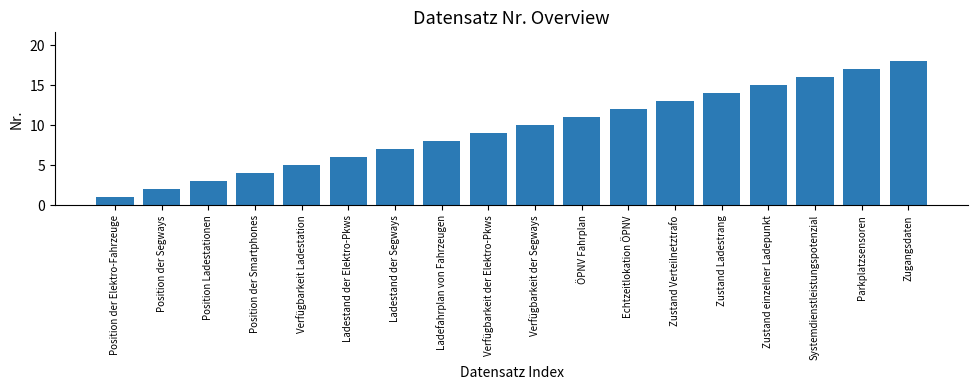

How many data points are less than 10?

9